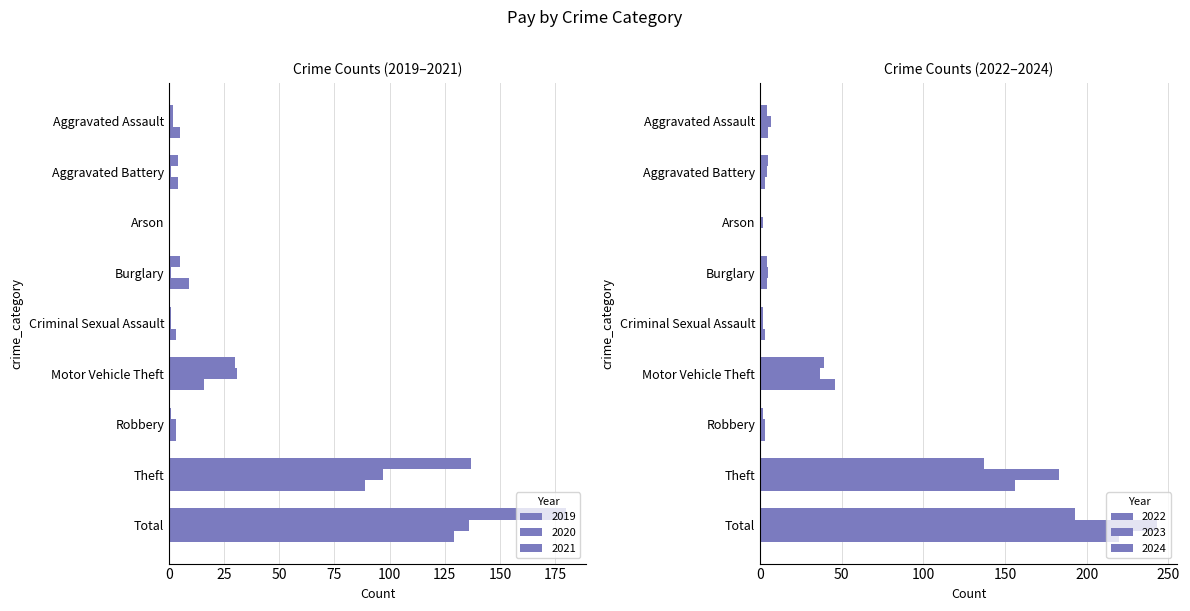

What is the total value across all series at Robbery?

15